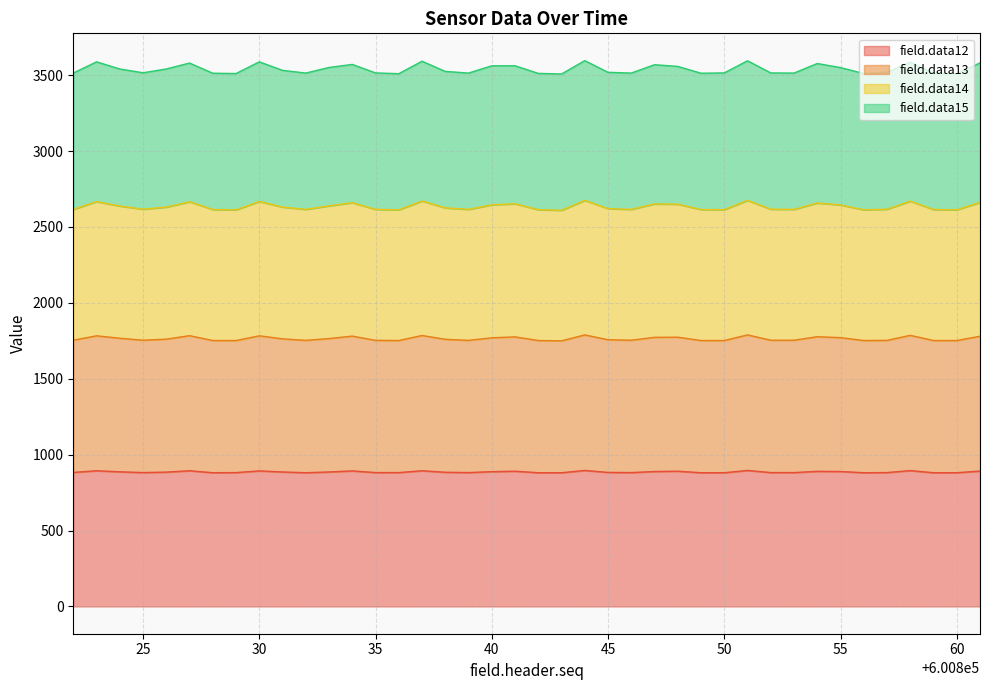

True or false: field.data14 has more than 2 interior local peaks.

True